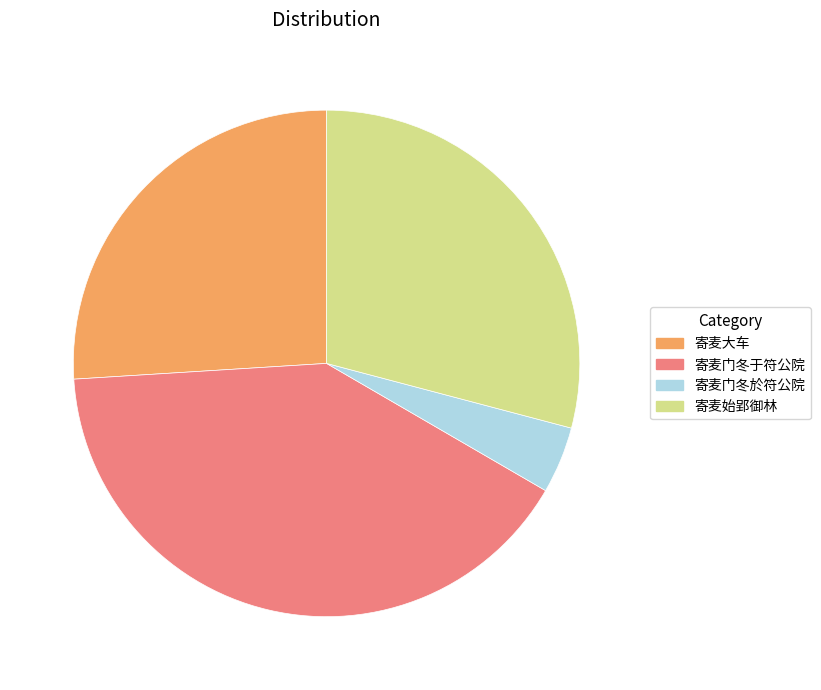

What is the ratio of the value at 寄麦始郢御林 to the value at 寄麦大车?

1.1